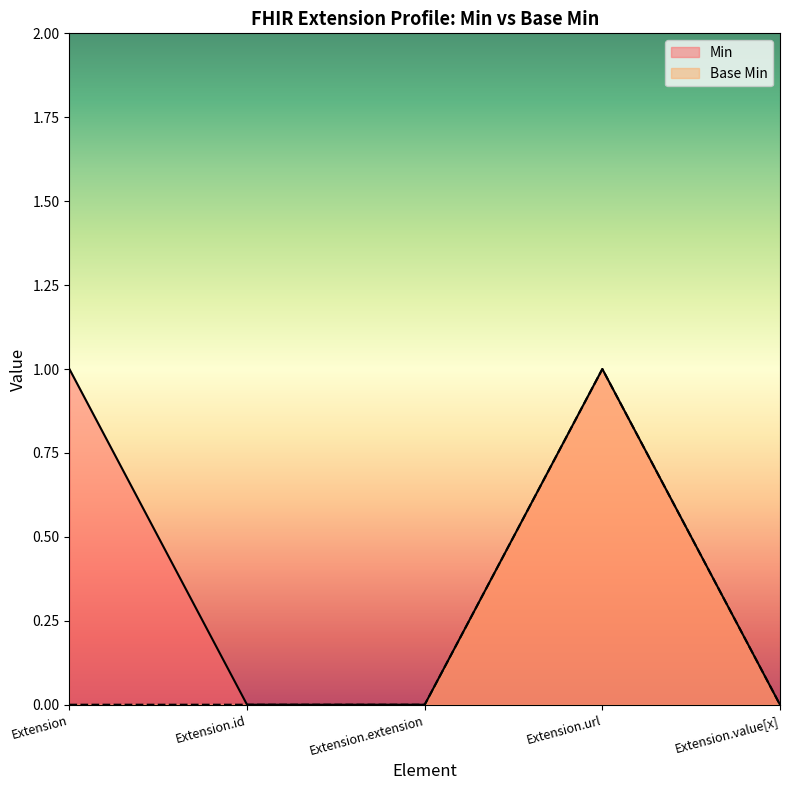

Reading right to left, what are all the values shown in this chart?

Min: 0	1	0	0	1
Base Min: 0	1	0	0	0